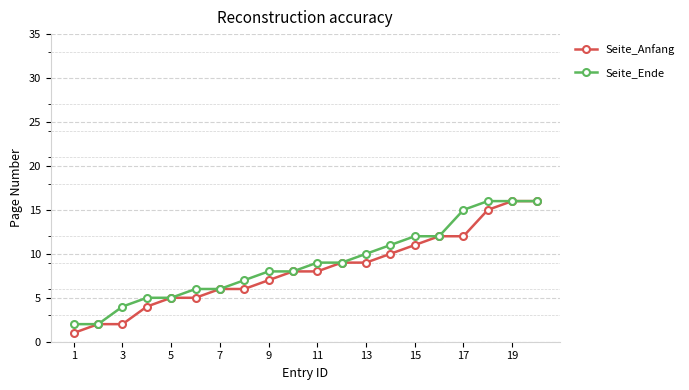

What is the maximum value for Seite_Anfang?

16